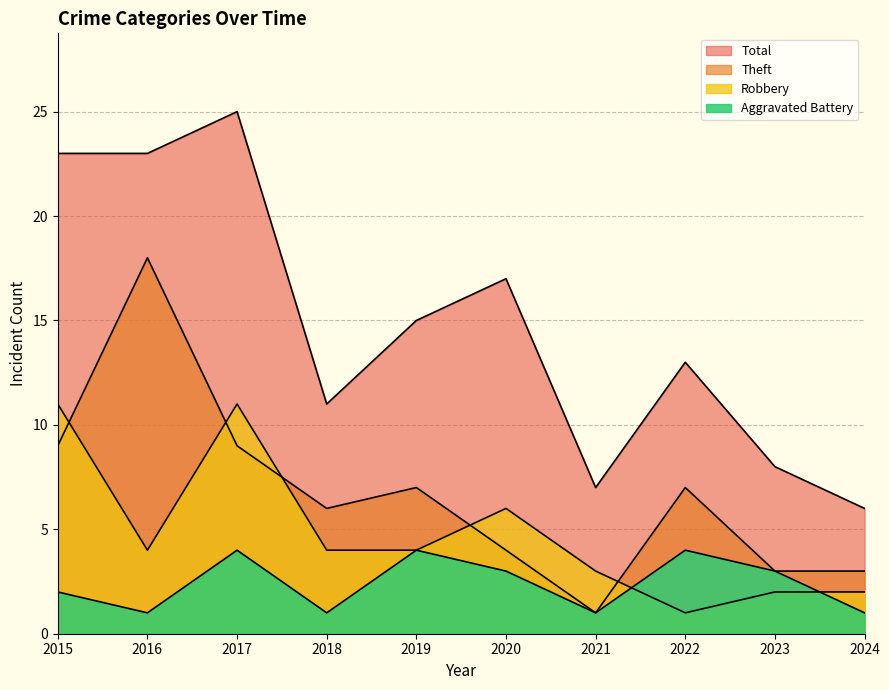

Reading right to left, extract all data points from this chart.

Aggravated Battery: 2024=1	2023=3	2022=4	2021=1	2020=3	2019=4	2018=1	2017=4	2016=1	2015=2
Robbery: 2024=2	2023=2	2022=1	2021=3	2020=6	2019=4	2018=4	2017=11	2016=4	2015=11
Theft: 2024=3	2023=3	2022=7	2021=1	2020=4	2019=7	2018=6	2017=9	2016=18	2015=9
Total: 2024=6	2023=8	2022=13	2021=7	2020=17	2019=15	2018=11	2017=25	2016=23	2015=23